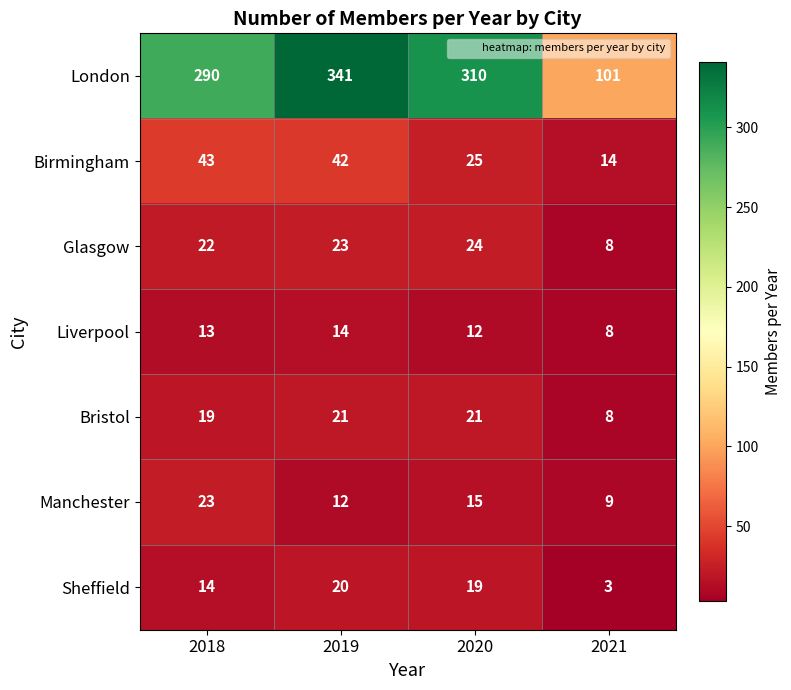

How many data points does each series have?

4